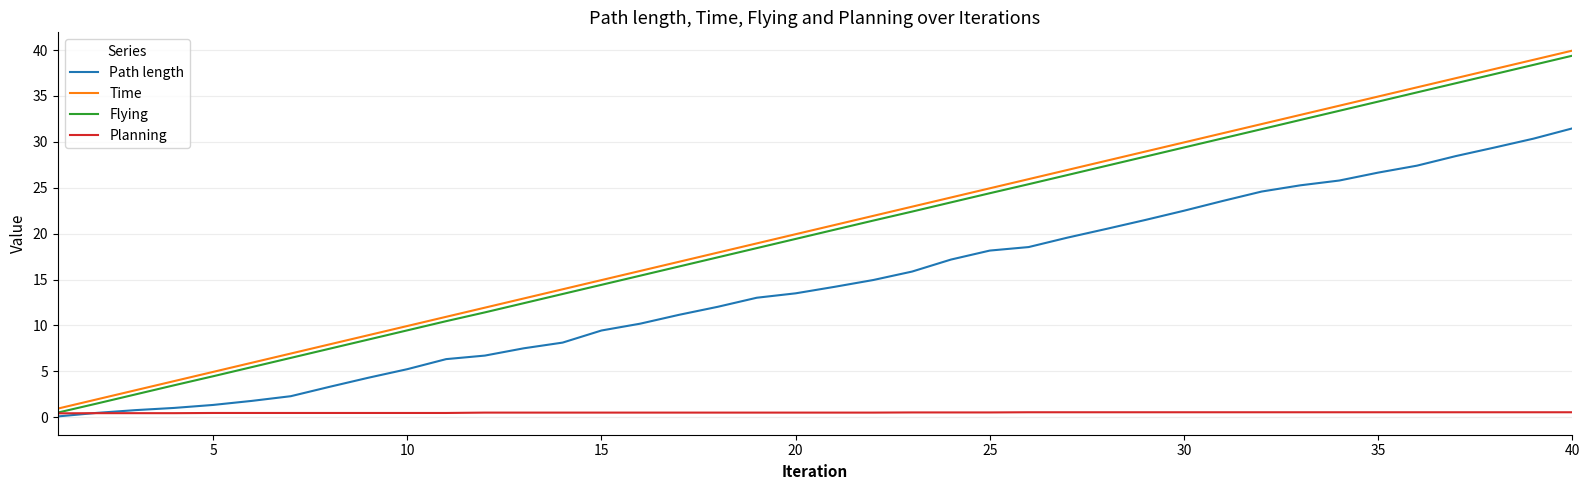

What is the maximum value shown in the chart?

39.9